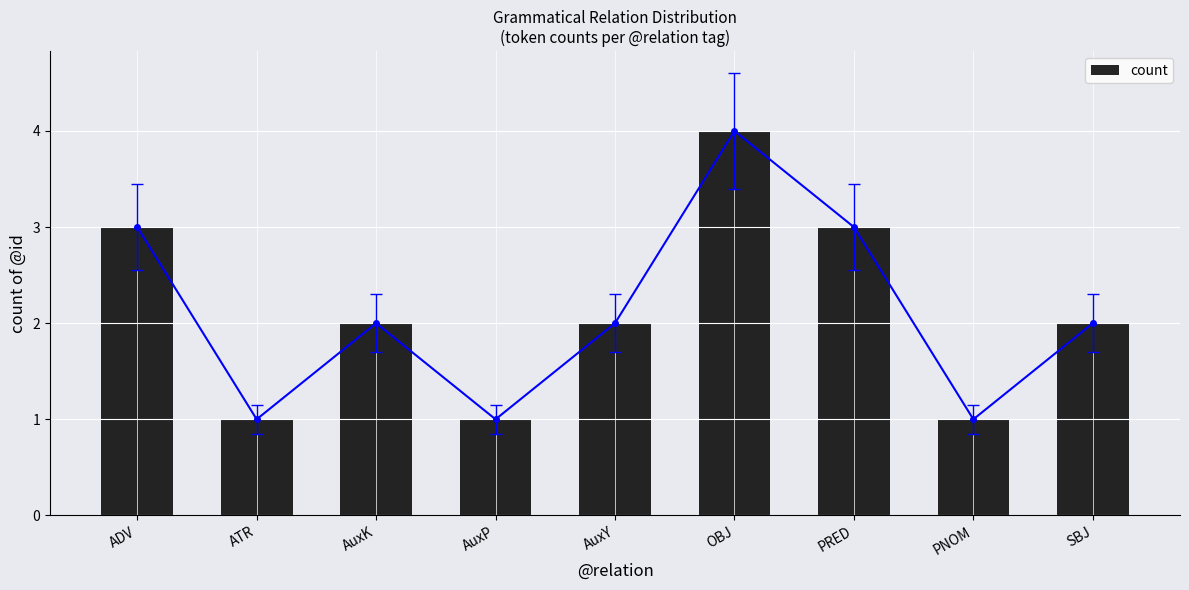

List the labels in order of value, smallest first.

ATR, AuxP, PNOM, AuxK, AuxY, SBJ, ADV, PRED, OBJ